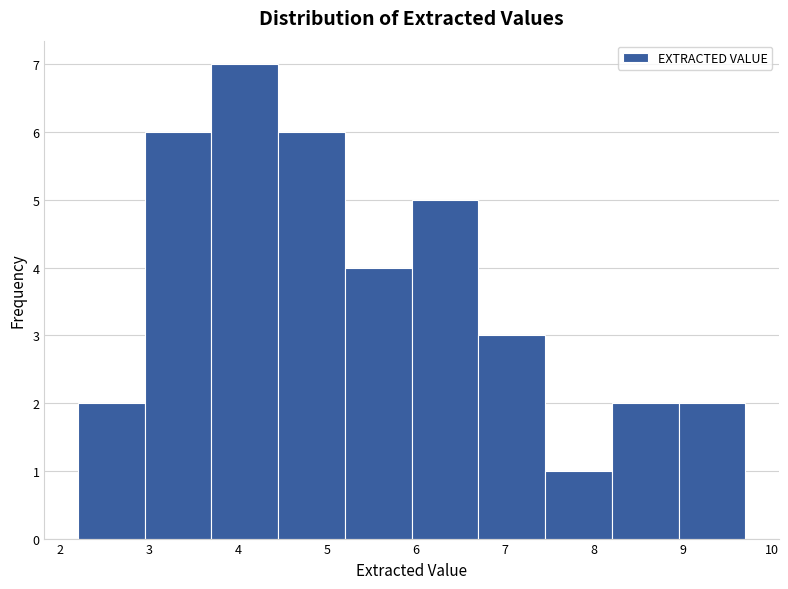

Reading left to right, transcribe this chart: for each bar, give the range it covers on the x-axis and its height. Neither the bar edges nor the heights are printed on the chart, so give them approximately, as read against the axes.

2.20 to 2.95: 2
2.95 to 3.70: 6
3.70 to 4.45: 7
4.45 to 5.20: 6
5.20 to 5.95: 4
5.95 to 6.70: 5
6.70 to 7.45: 3
7.45 to 8.20: 1
8.20 to 8.95: 2
8.95 to 9.70: 2